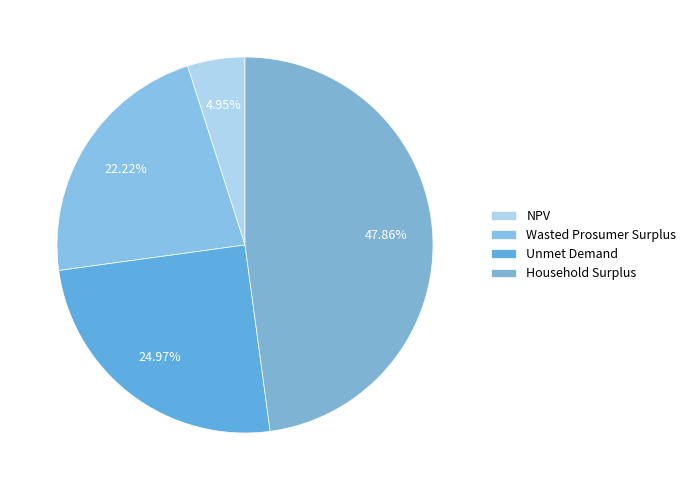

How many slices are in this pie chart?

4